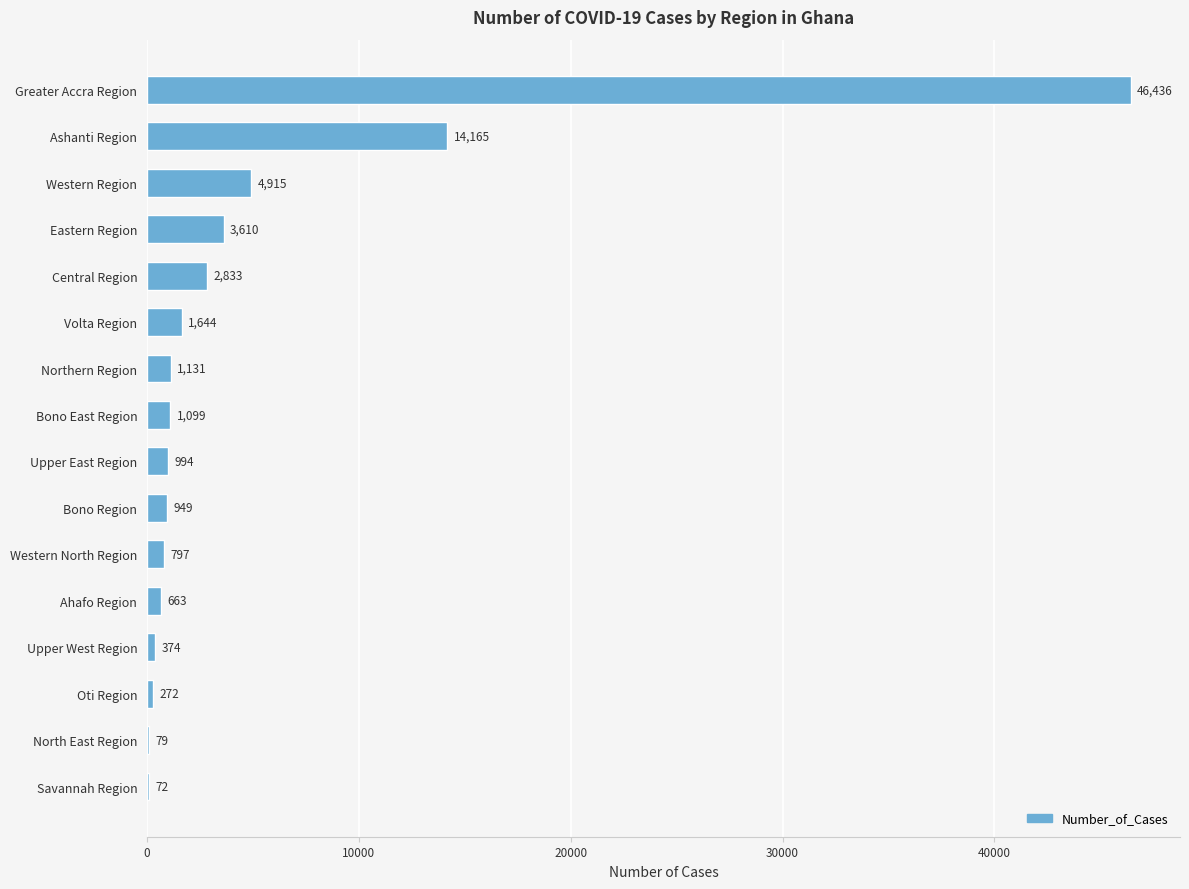

The chart shows a value of 72 at Savannah Region. True or false?

True